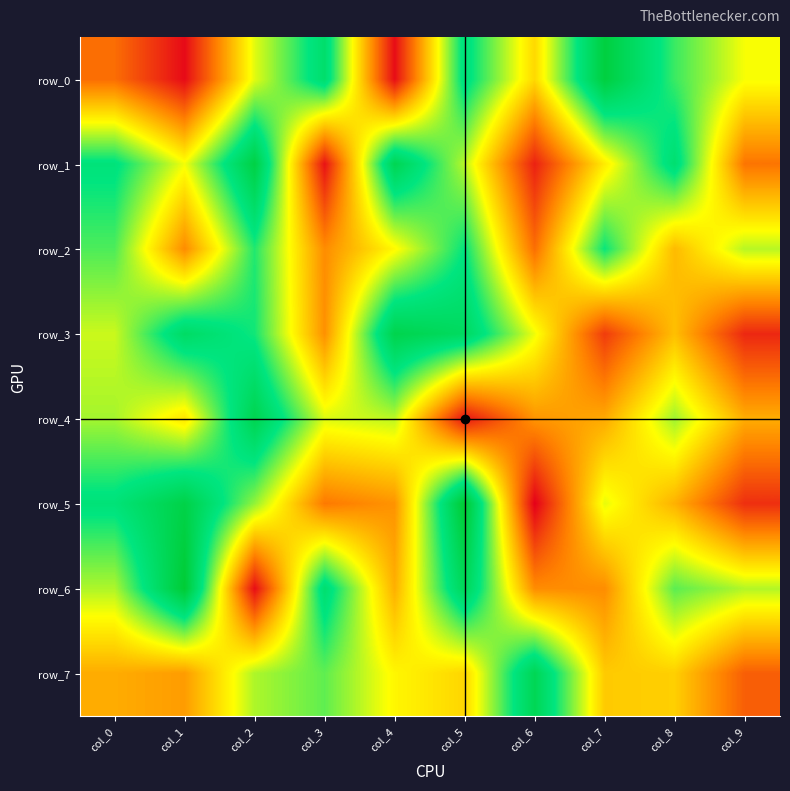

What is the sum of all row_2 values?

4953050